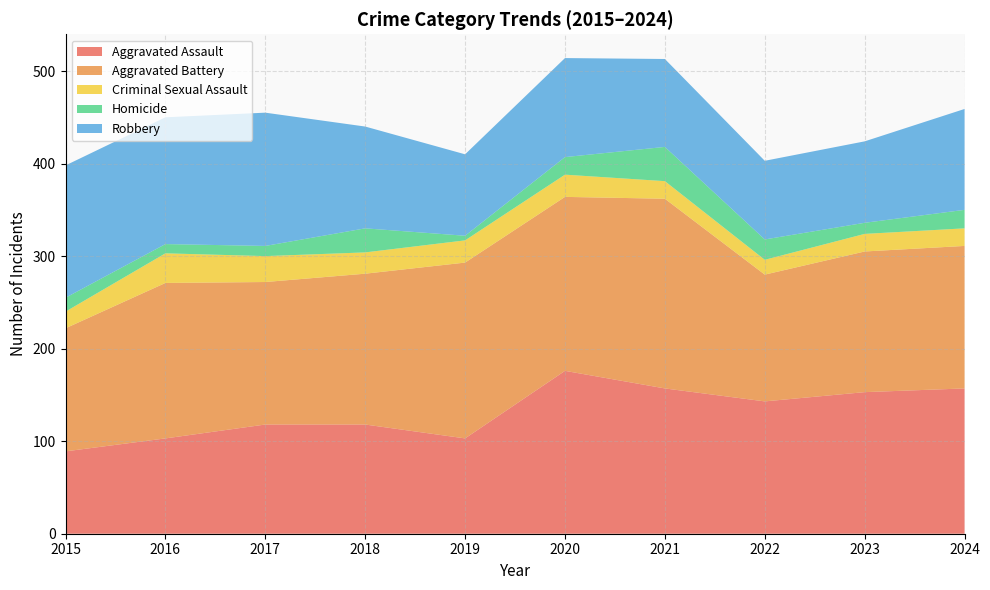

Reading right to left, what are all the values shown in this chart?

Aggravated Assault: 2024=157	2023=153	2022=143	2021=157	2020=176	2019=103	2018=118	2017=118	2016=103	2015=89
Aggravated Battery: 2024=154	2023=152	2022=137	2021=205	2020=188	2019=190	2018=163	2017=154	2016=168	2015=133
Criminal Sexual Assault: 2024=19	2023=19	2022=16	2021=19	2020=24	2019=24	2018=23	2017=28	2016=32	2015=18
Homicide: 2024=20	2023=12	2022=22	2021=37	2020=19	2019=5	2018=26	2017=11	2016=10	2015=15
Robbery: 2024=109	2023=88	2022=85	2021=95	2020=107	2019=88	2018=110	2017=144	2016=137	2015=143